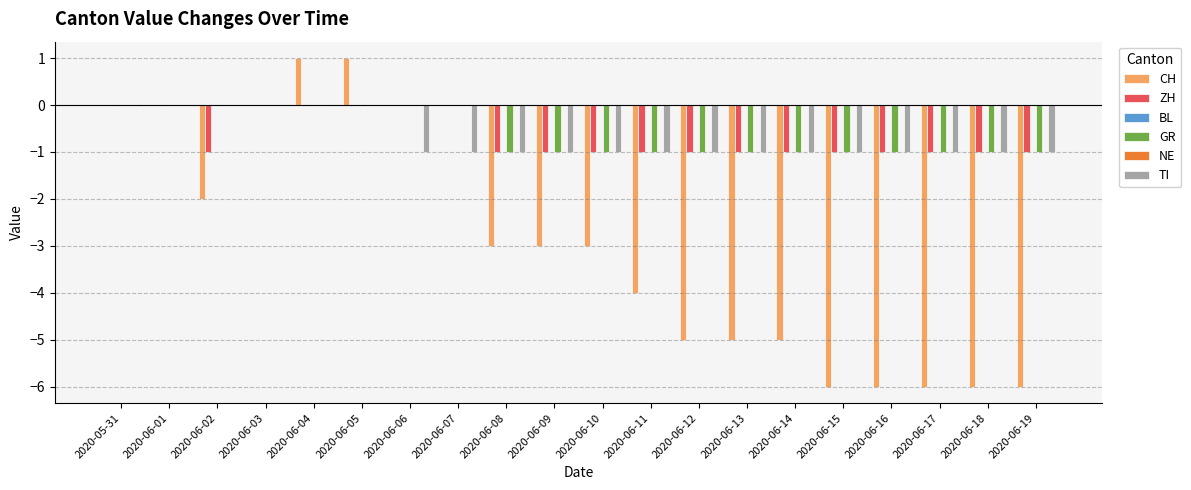

At 2020-06-08, list the series in order from smallest to largest.

CH, ZH, GR, TI, BL, NE